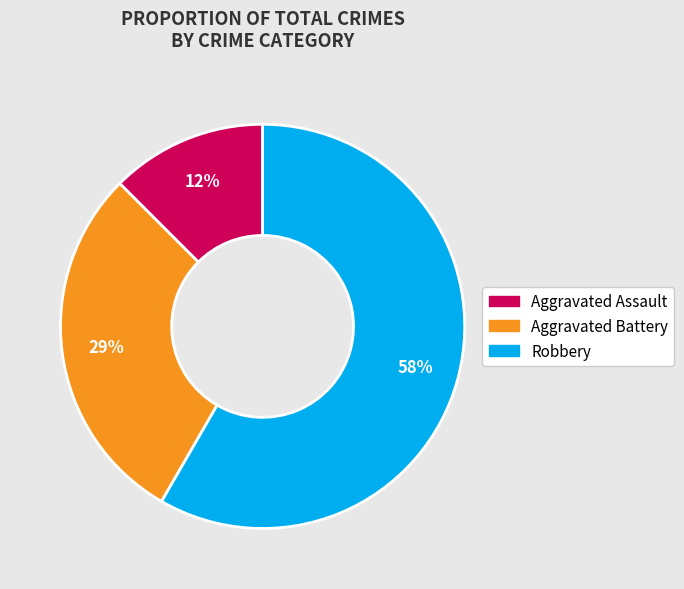

Count the number of slices in the pie.

3